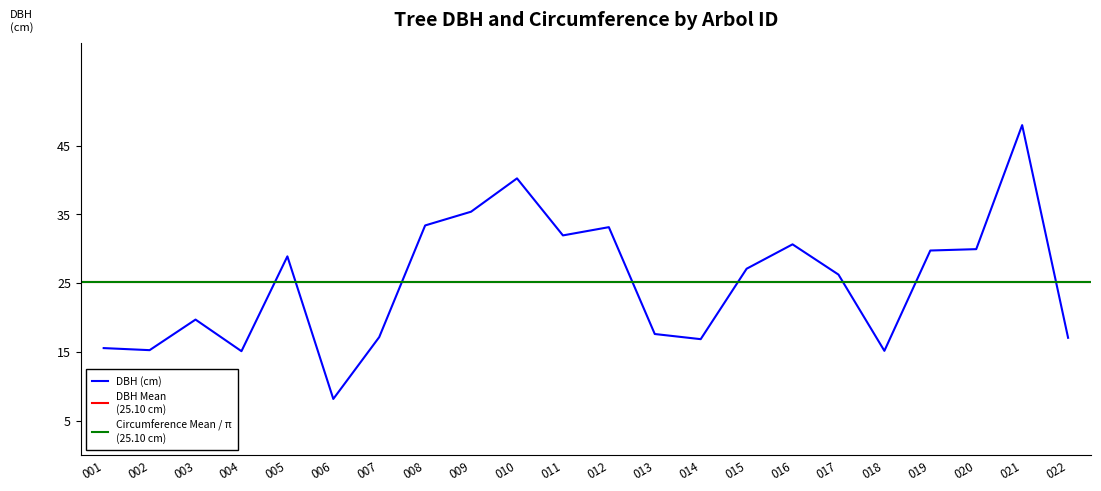

What is the value of the 6th point from the left?

8.2